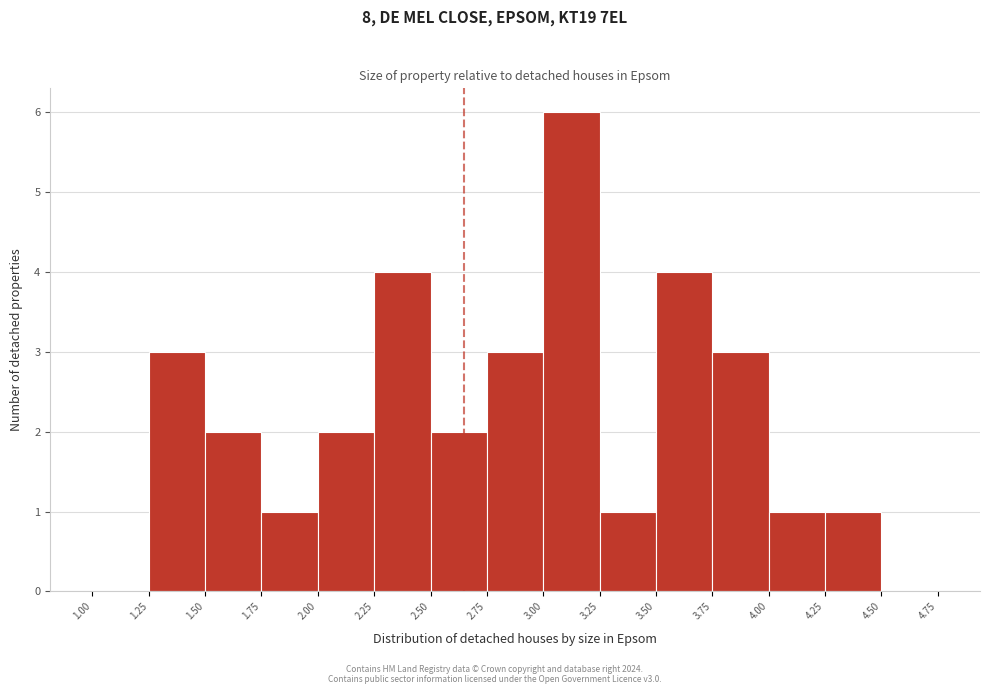

Which range on the x-axis has the tallest bar?

3.00 to 3.25